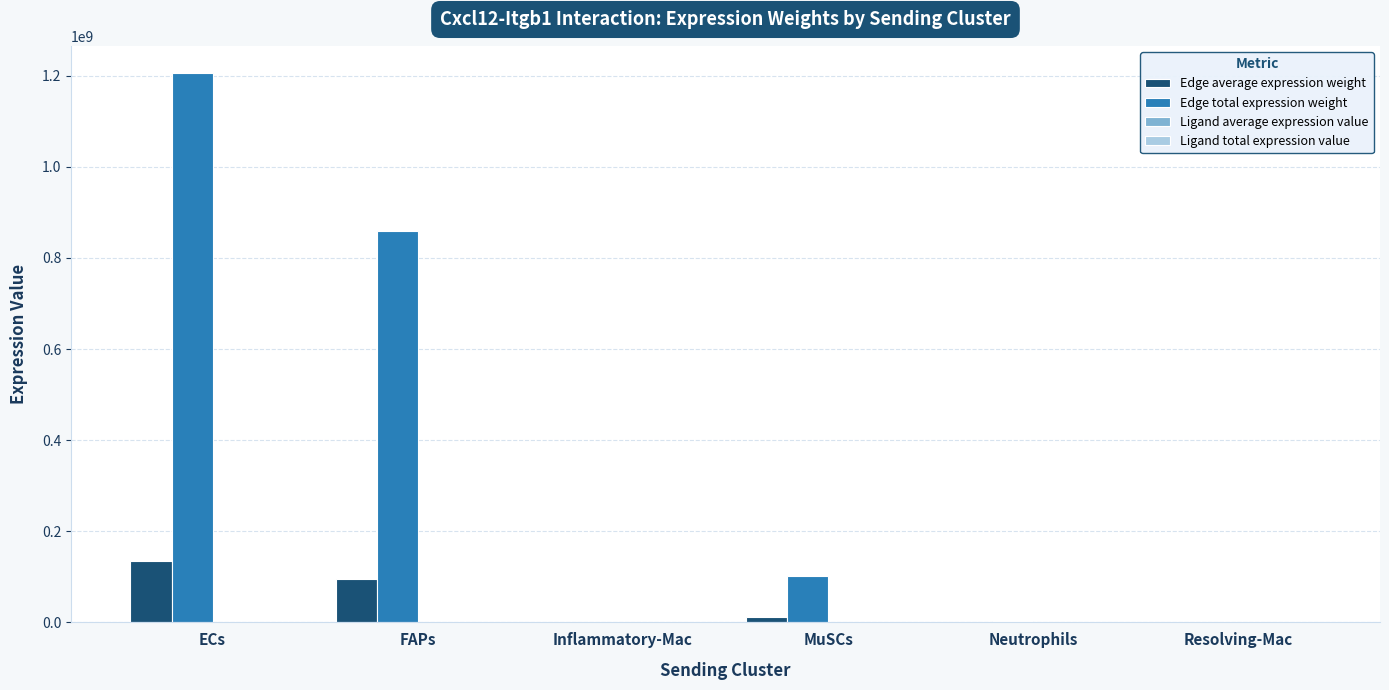

What is the sum of all Edge total expression weight values?

2171118854.7